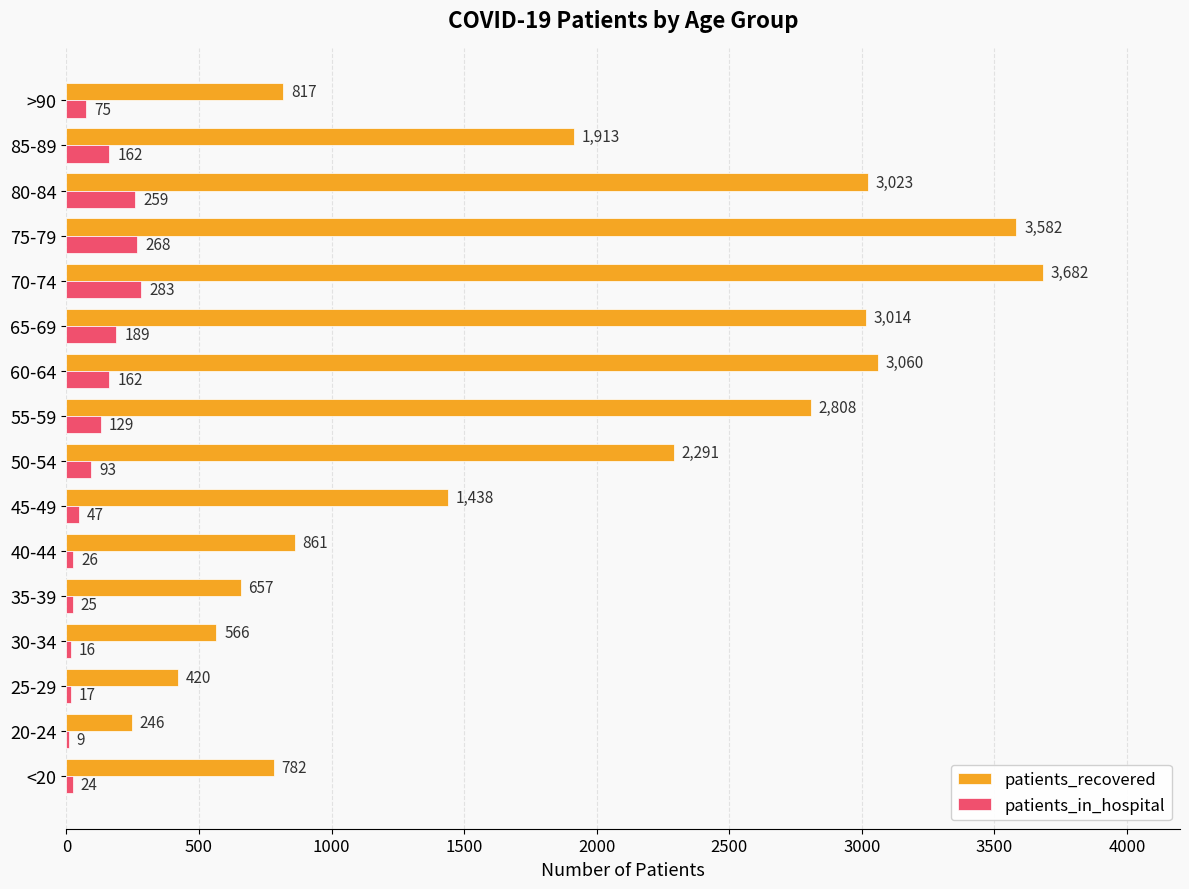

What is the highest value of the patients_recovered series?

3682